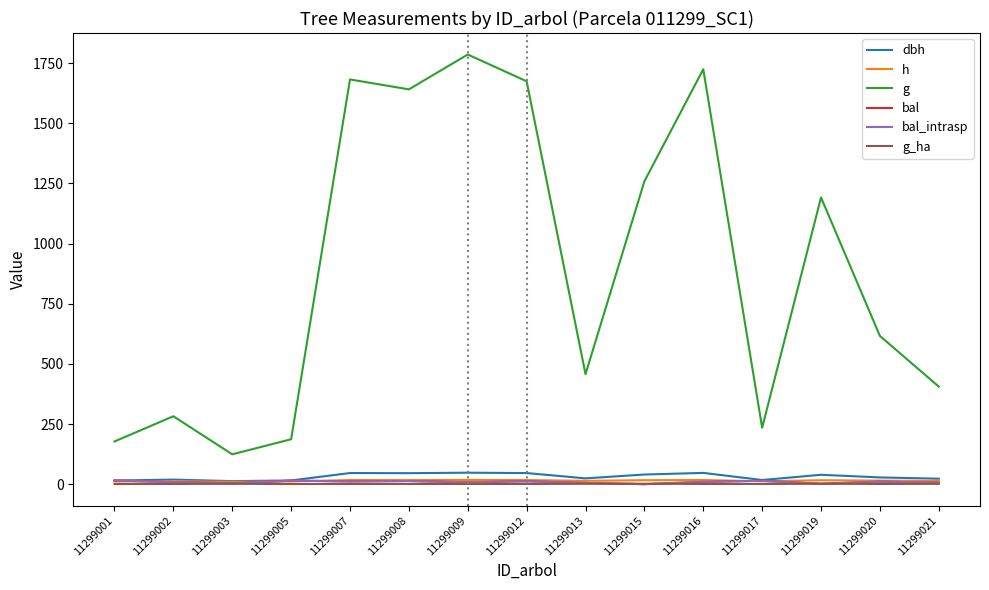

How many interior local valleys does the bal series have?

5